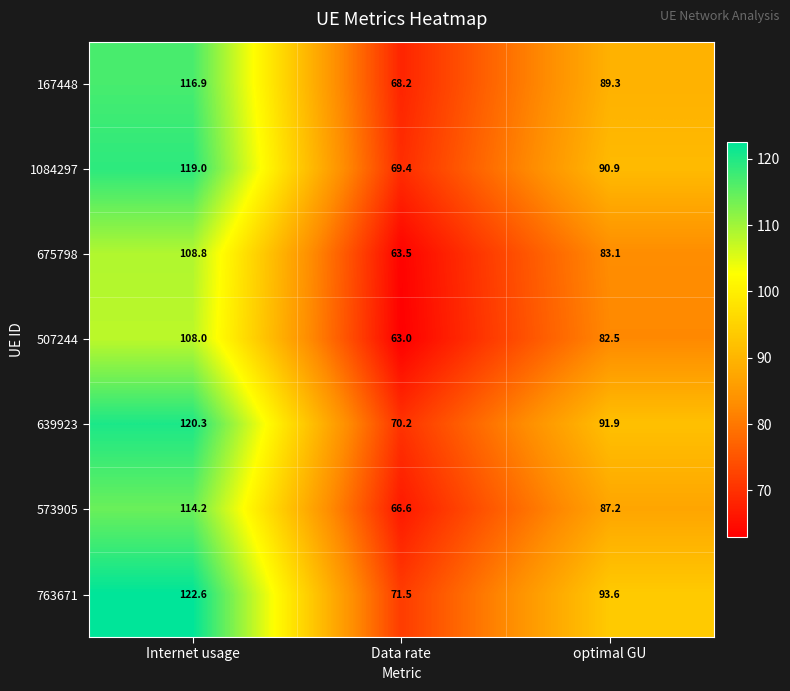

What is the sum of all 573905 values?

268.0